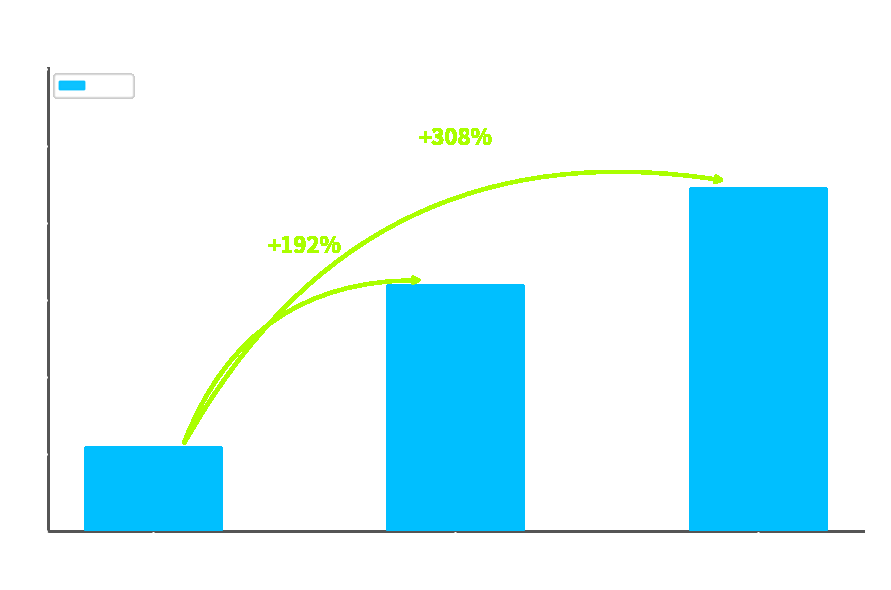

Between Surry
(Mid) and Ashe
(Low), which is larger?

Surry
(Mid)